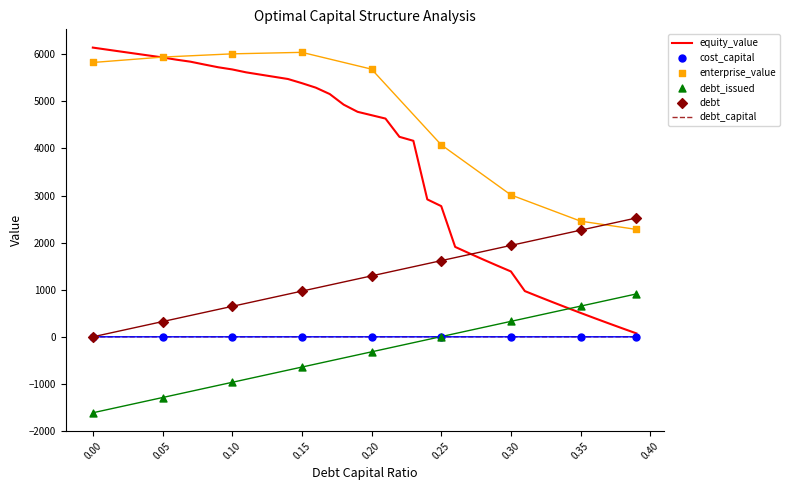

Which series contains the lowest Y value?

debt_issued